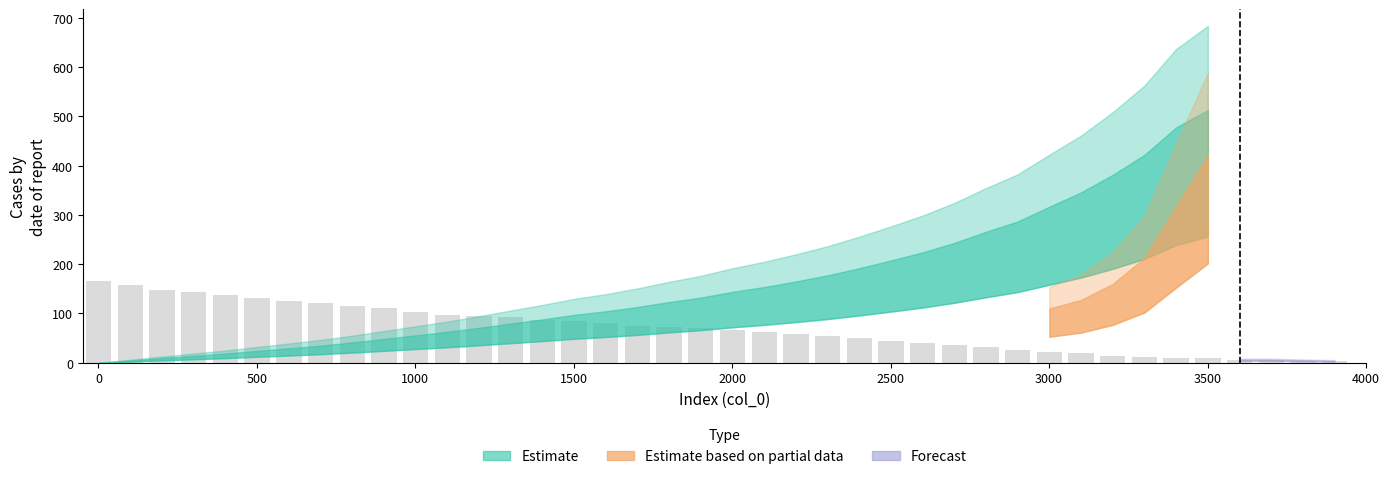

What is the average value?

69.7